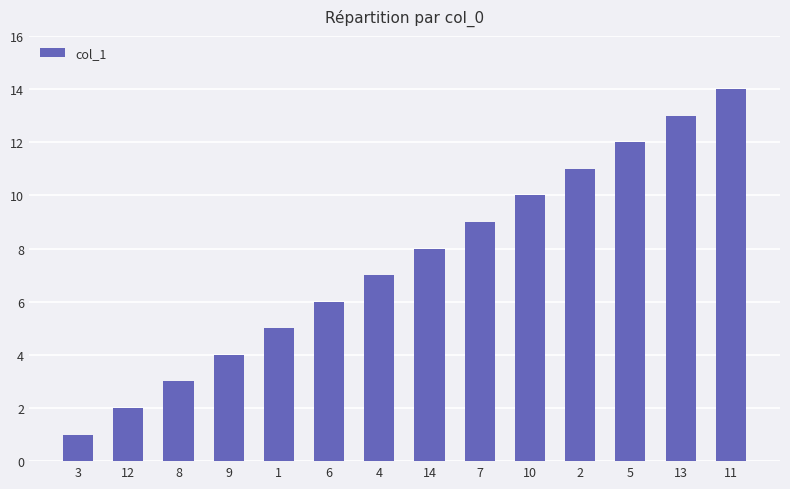

List the labels in order of value, smallest first.

3, 12, 8, 9, 1, 6, 4, 14, 7, 10, 2, 5, 13, 11